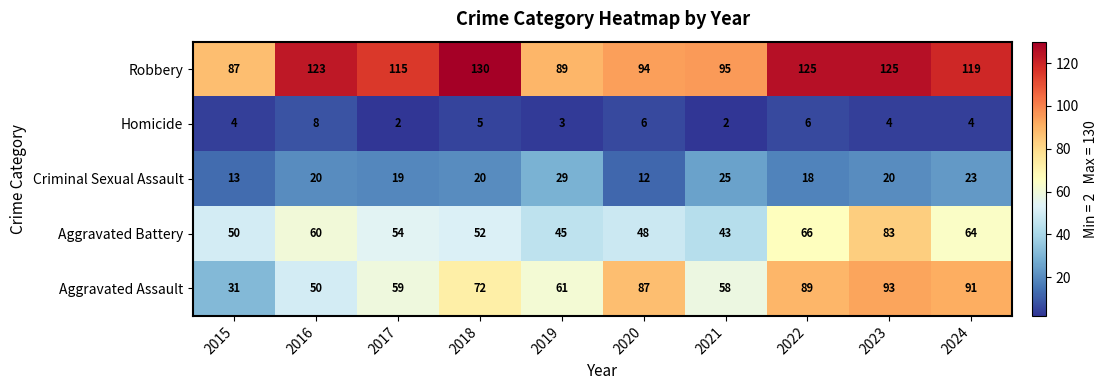

Is it true that Robbery equals 26 at 2017?

False